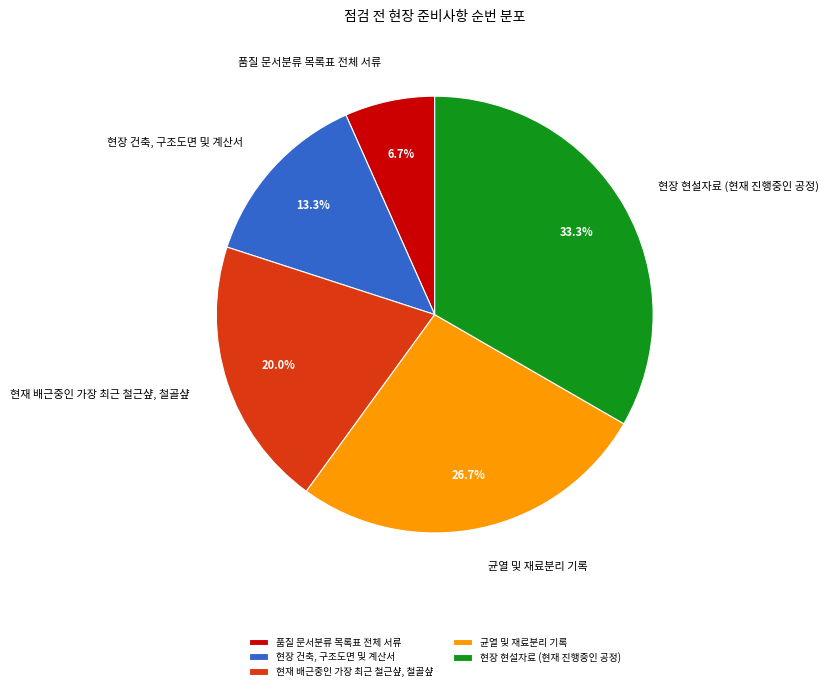

To the nearest percent, what is the average slice percentage?

20%